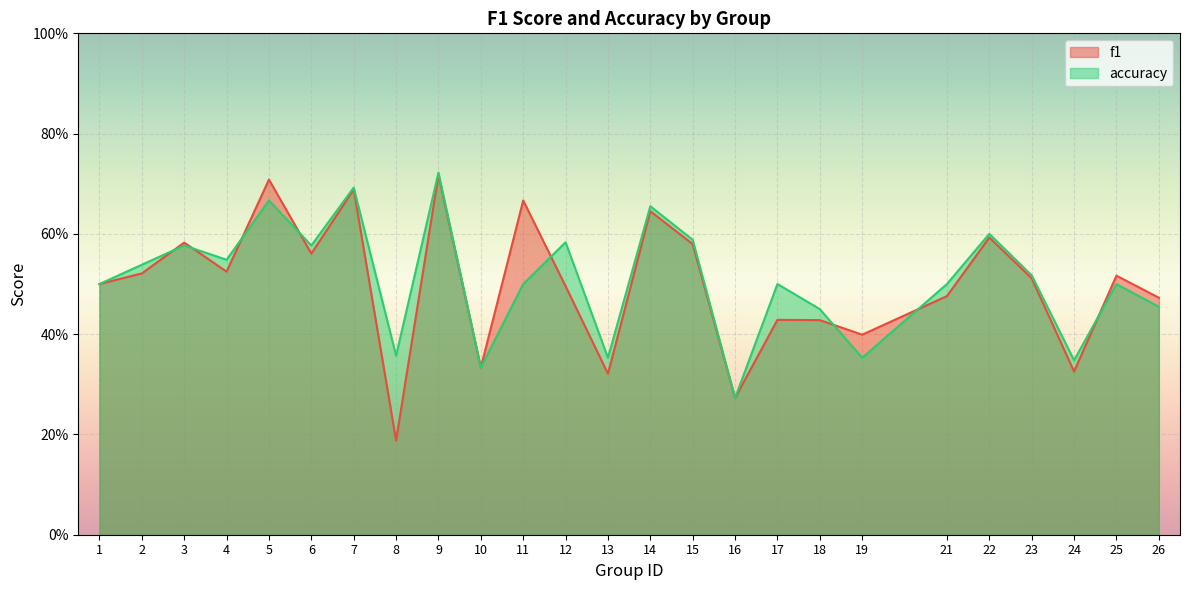

In f1, how many points are higher than both neighbors (excluding endpoints)?

9